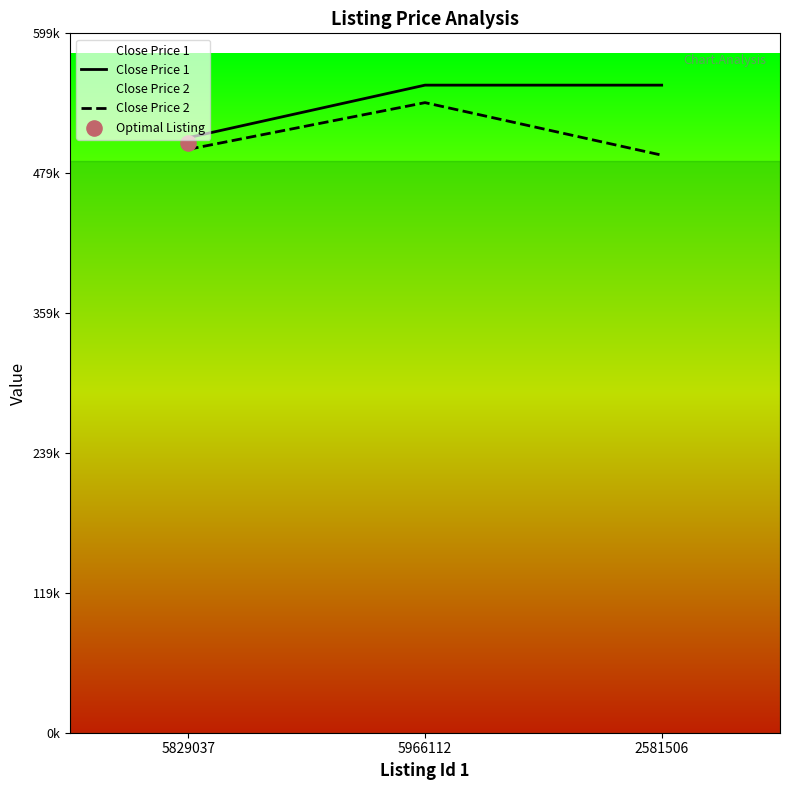

At how many categories does at least one series exceed 543349?

2